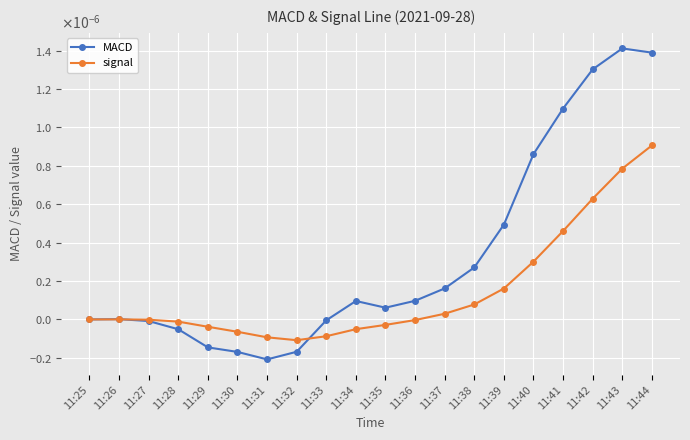

Rank the series by their average value, from highest to lowest.

MACD, signal